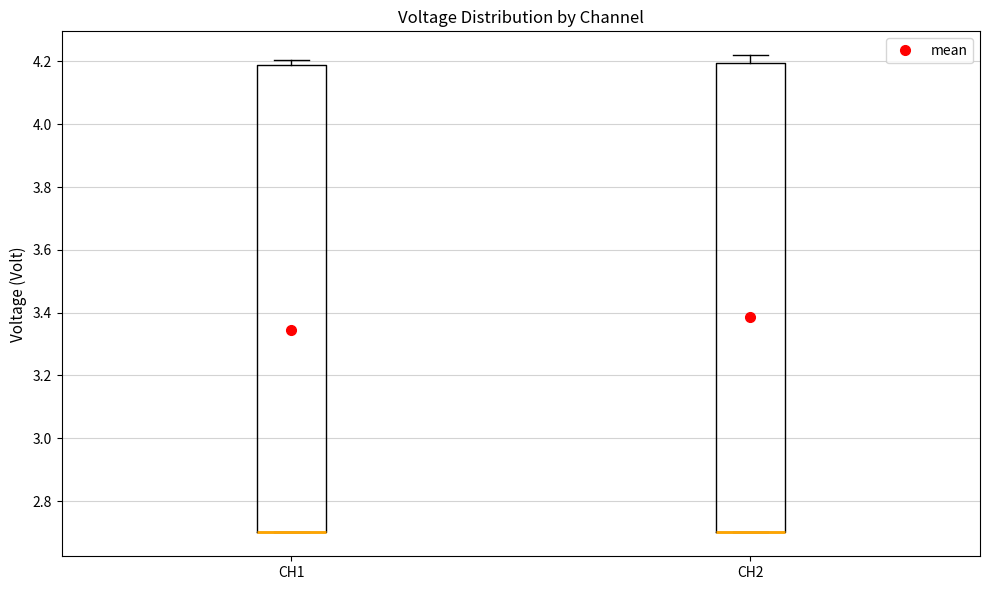

Reading left to right, transcribe this box plot: for each box, give where its median line is, the range the box spans, and where its two whiskers end, as read against the y-axis. The values are not printed on the chart, so give them approximately, as read against the axis.

CH1: median 2.70 (drawn on the box's lower edge), box 2.70 to 4.20, whiskers 2.70 to 4.20 (just above the box's upper edge)
CH2: median 2.70 (drawn on the box's lower edge), box 2.70 to 4.20, whiskers 2.70 to 4.22